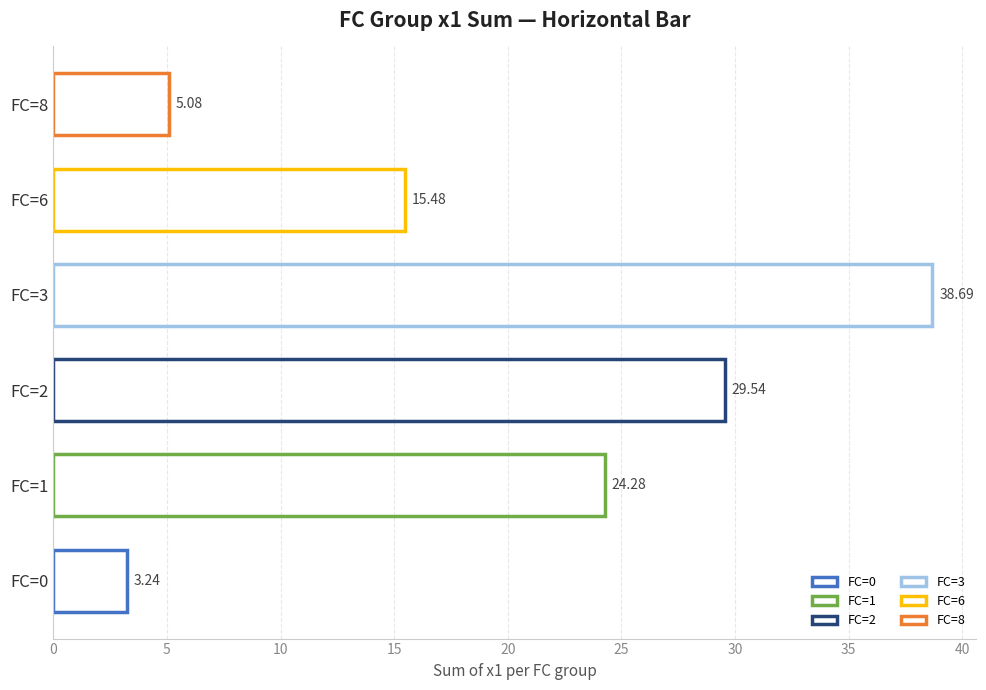

What is the ratio of the value at FC=8 to the value at FC=6?

0.3